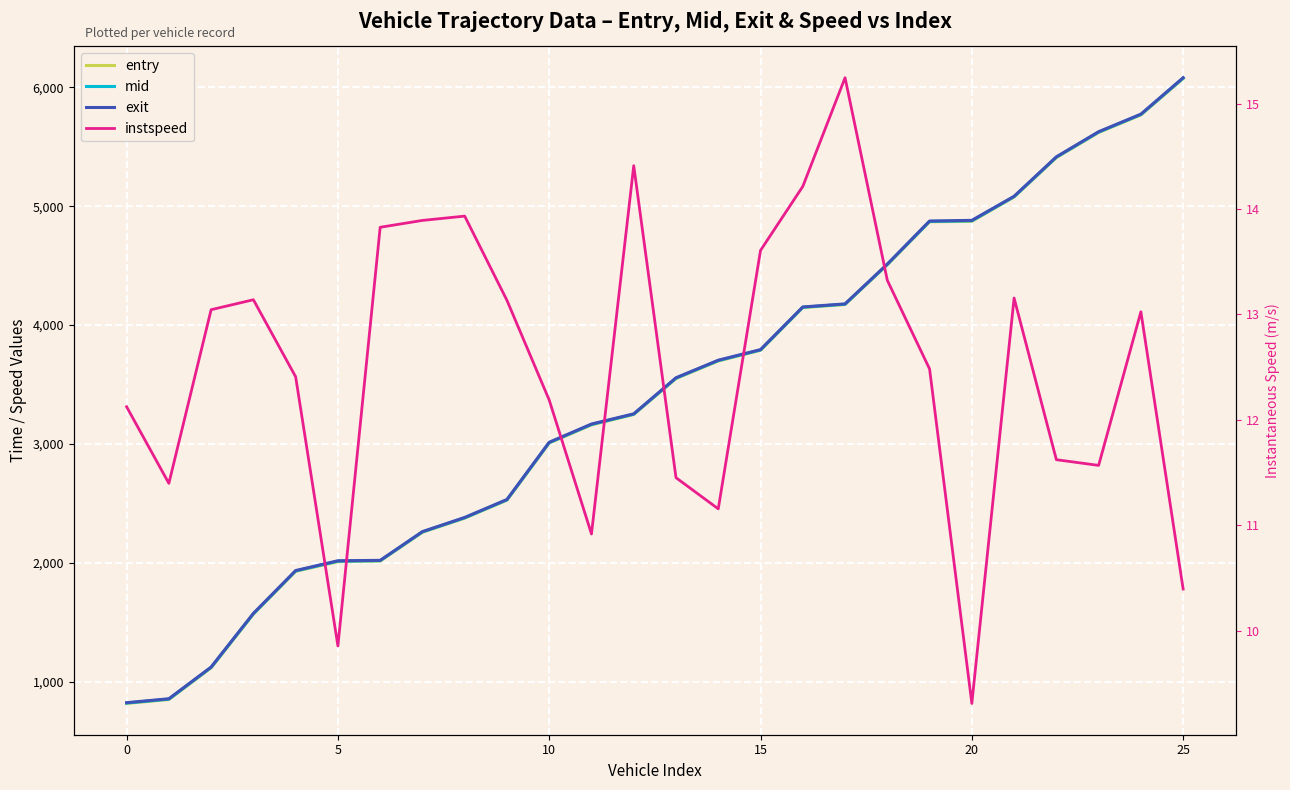

At how many categories does at least one series exceed 4649?

7